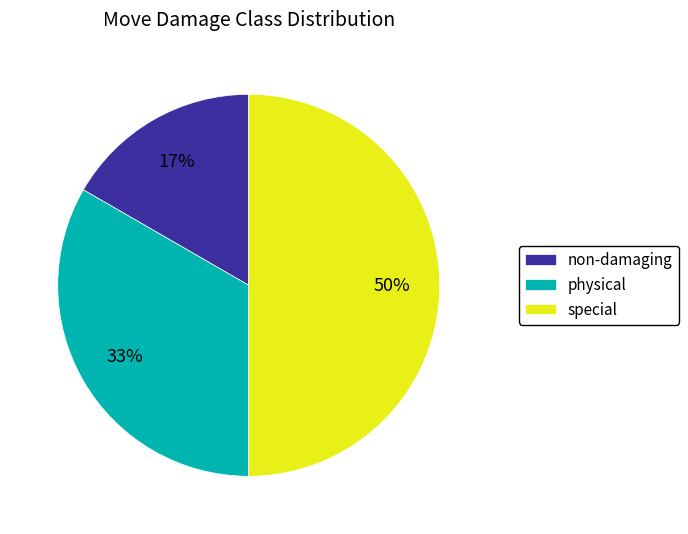

What is the ratio of the value at non-damaging to the value at physical?

0.5